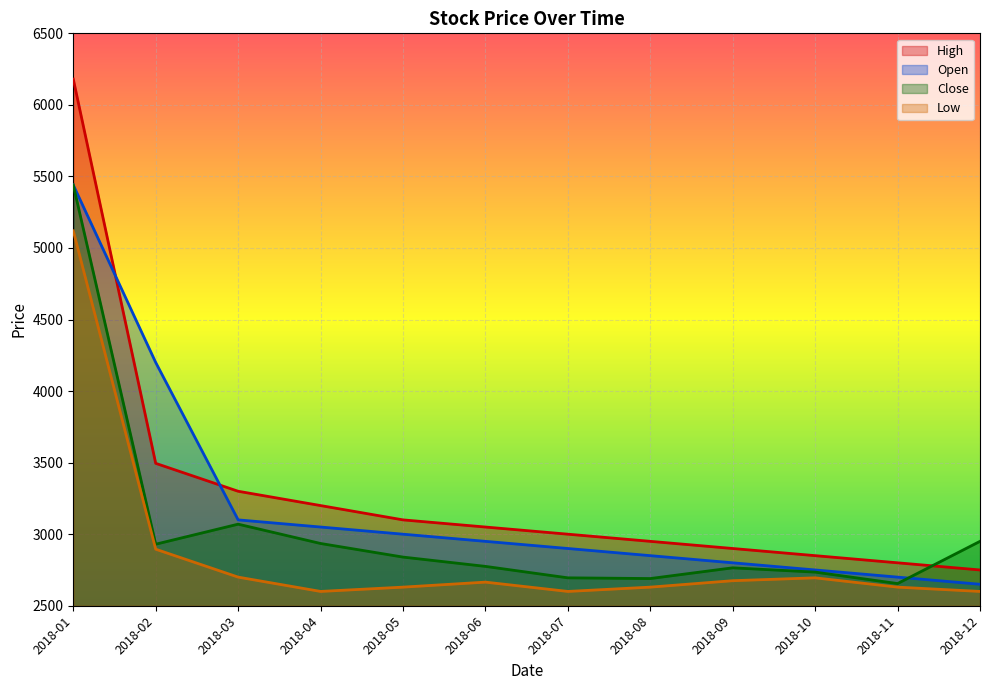

Which series has the largest total across all categories?

High